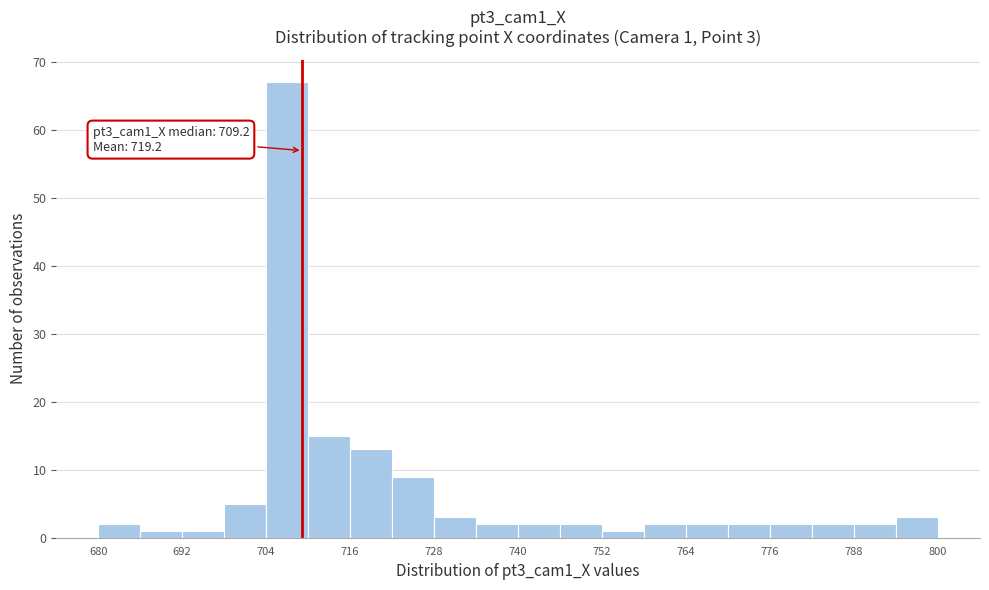

Read against the x-axis, roughly where is the centre of the tallest bar?

708